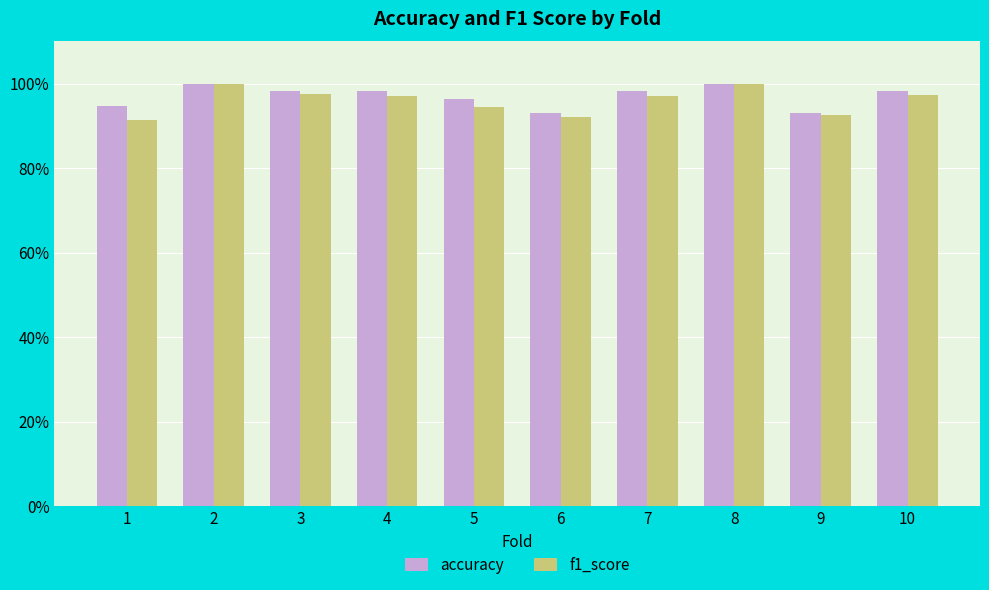

Between 3 and 5, which series saw the biggest shift?

f1_score